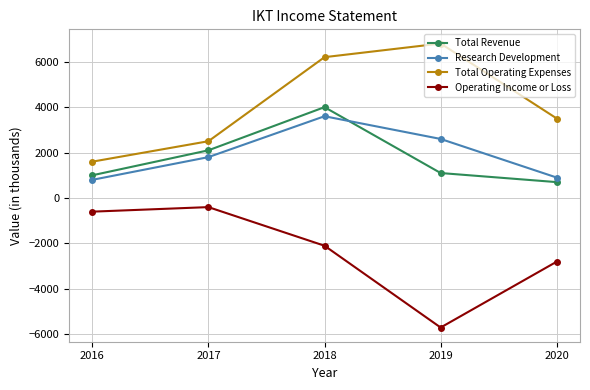

What is the total value across all series at 2017?

6000